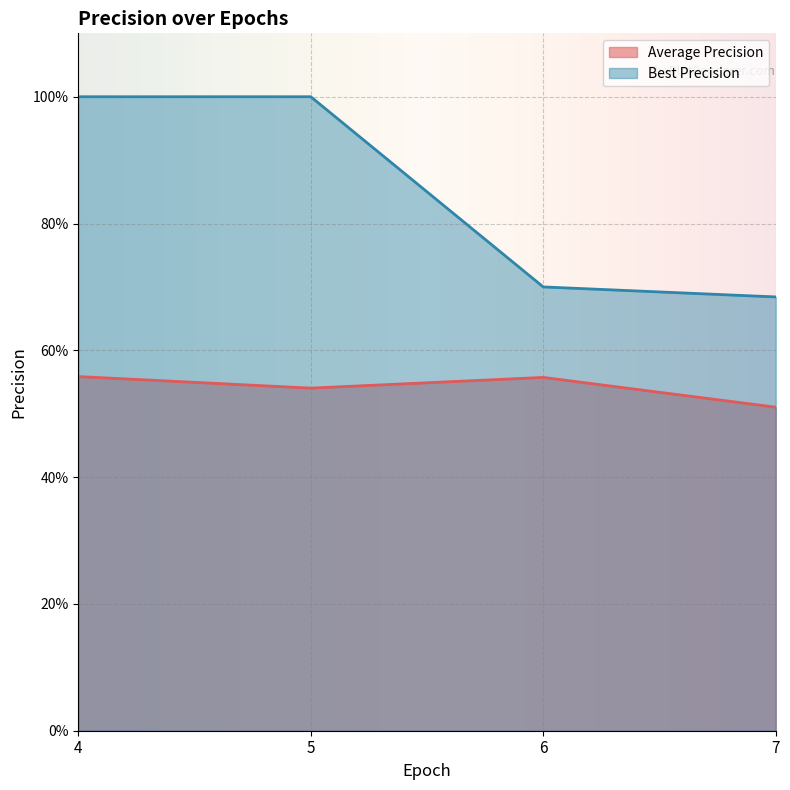

How many data points does each series have?

4